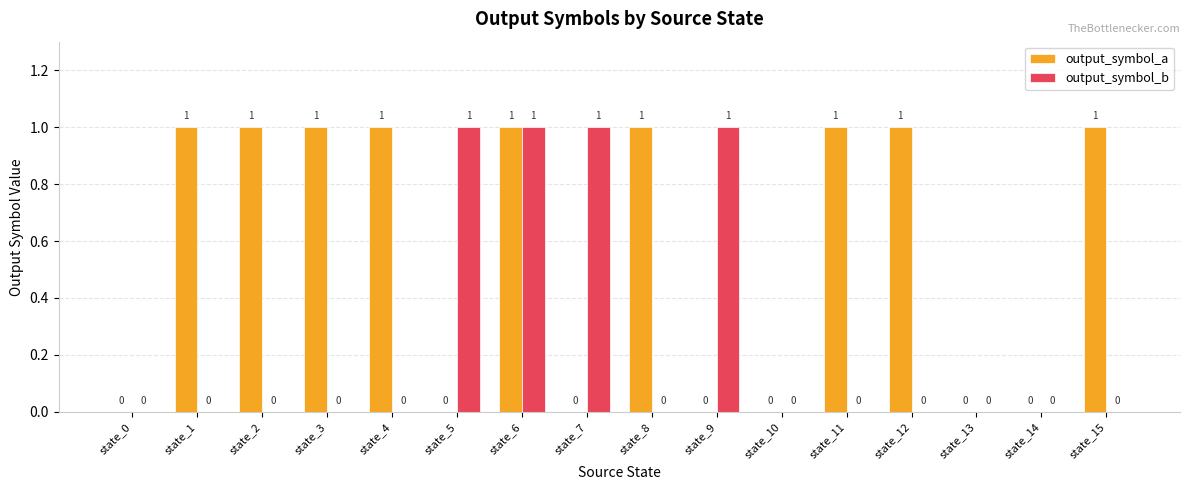

The value of output_symbol_a at state_2 is 1. True or false?

True